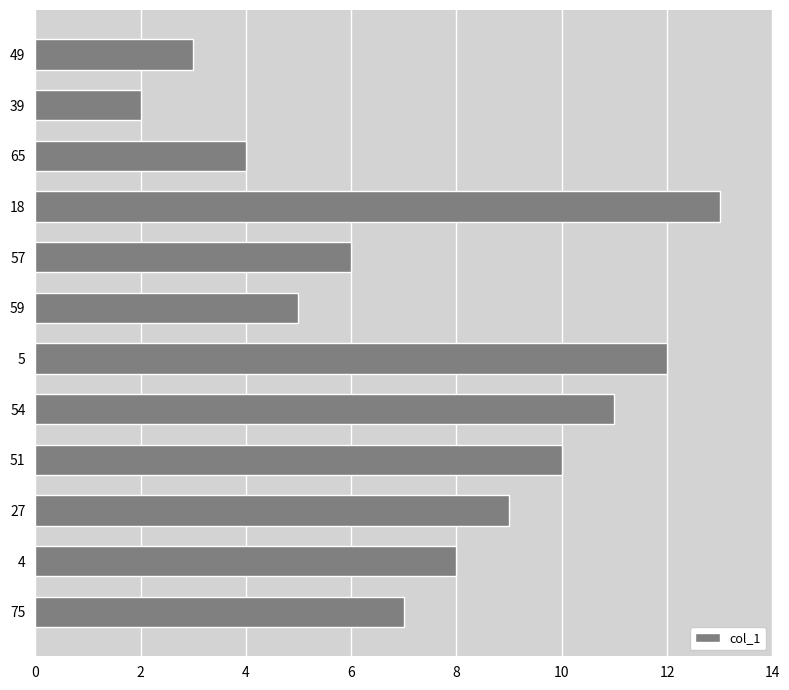

List the labels in order of value, largest first.

18, 5, 54, 51, 27, 4, 75, 57, 59, 65, 49, 39